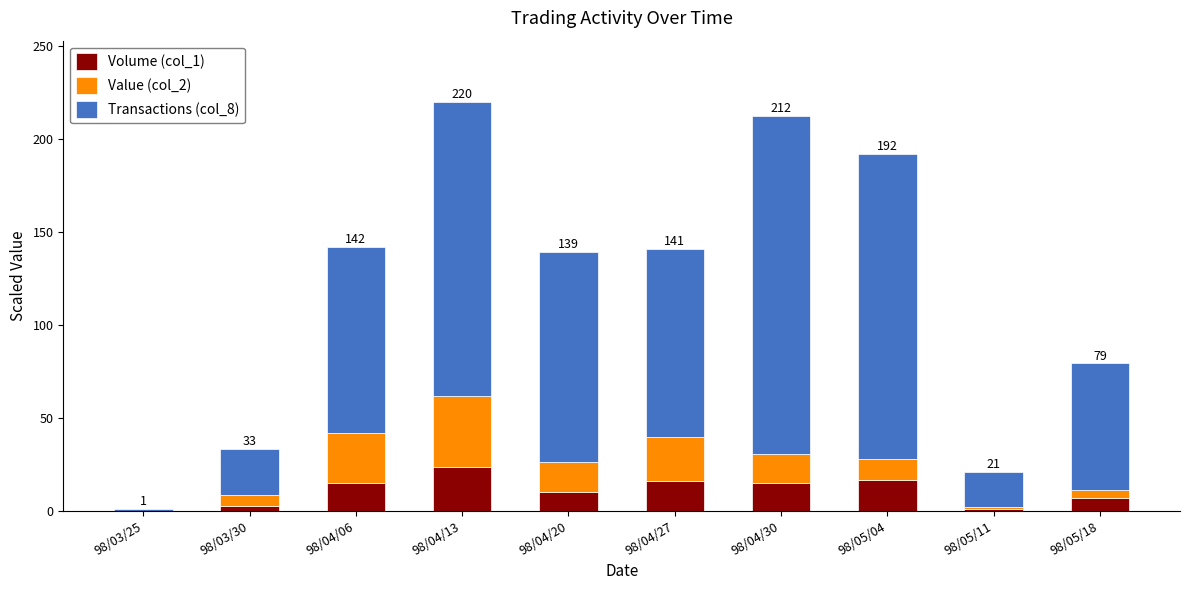

How many series are shown in this chart?

3